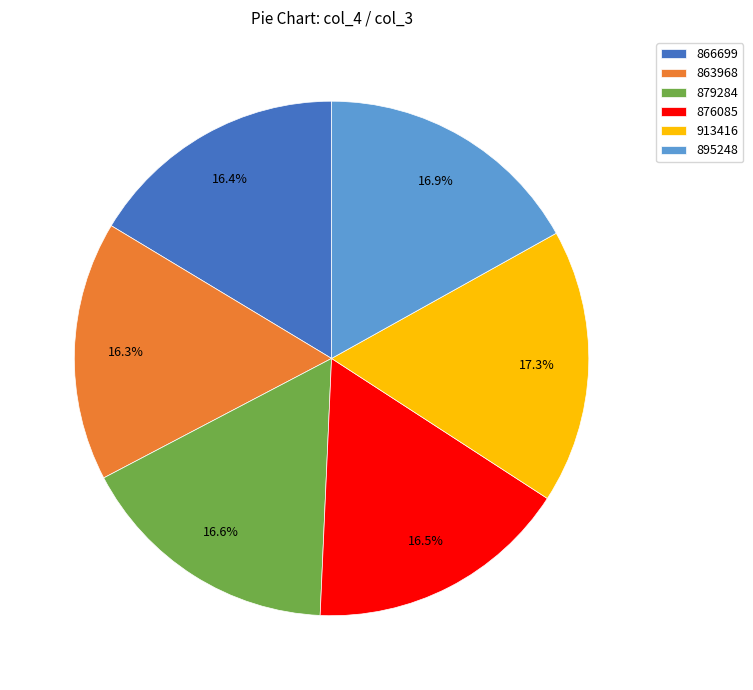

Between 879284 and 913416, which is larger?

913416